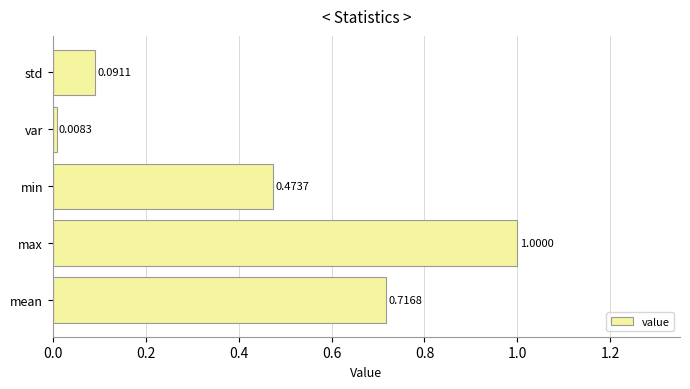

What is the difference between the maximum and minimum values?

1.0